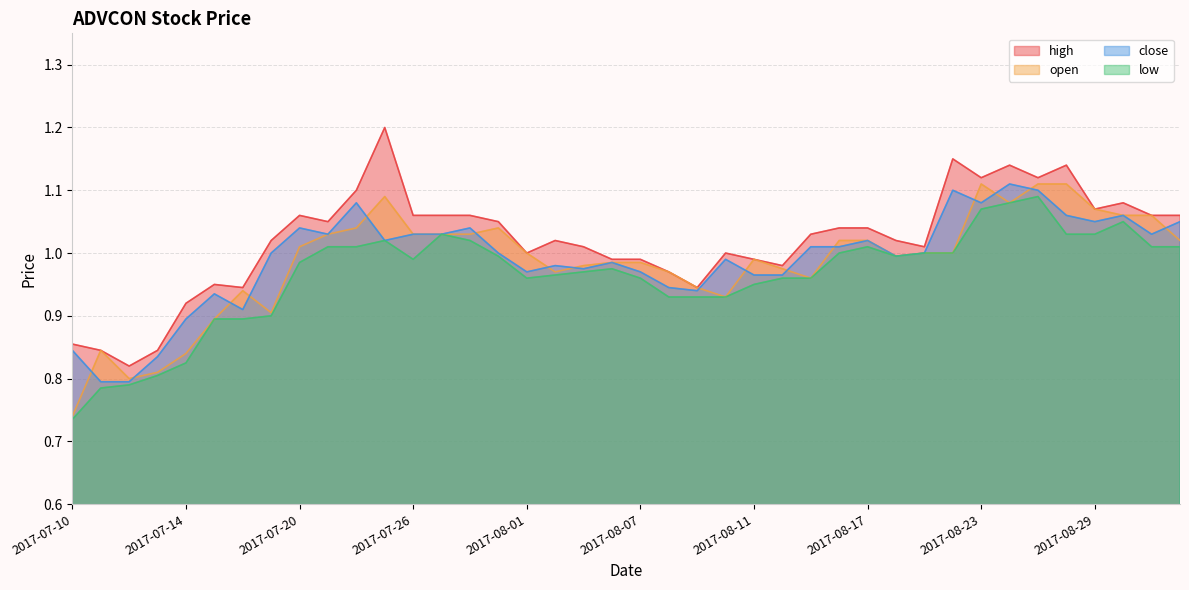

Reading right to left, transcribe all the data shown in this chart.

open: 1.0	1.1	1.1	1.1	1.1	1.1	1.1	1.1	1.0	1.0	1.0	1.0	1.0	1.0	1.0	1.0	0.9	0.9	1.0	1.0	1.0	1.0	1.0	1.0	1.0	1.0	1.0	1.0	1.1	1.0	1.0	1.0	0.9	0.9	0.9	0.8	0.8	0.8	0.8	0.7
high: 1.1	1.1	1.1	1.1	1.1	1.1	1.1	1.1	1.1	1.0	1.0	1.0	1.0	1.0	1.0	1.0	1.0	0.9	1.0	1.0	1.0	1.0	1.0	1.0	1.1	1.1	1.1	1.1	1.2	1.1	1.1	1.1	1.0	0.9	0.9	0.9	0.8	0.8	0.8	0.9
low: 1.0	1.0	1.1	1.0	1.0	1.1	1.1	1.1	1.0	1.0	1.0	1.0	1.0	1.0	1.0	0.9	0.9	0.9	0.9	1.0	1.0	1.0	1.0	1.0	1.0	1.0	1.0	1.0	1.0	1.0	1.0	1.0	0.9	0.9	0.9	0.8	0.8	0.8	0.8	0.7
close: 1.1	1.0	1.1	1.1	1.1	1.1	1.1	1.1	1.1	1.0	1.0	1.0	1.0	1.0	1.0	1.0	1.0	0.9	0.9	1.0	1.0	1.0	1.0	1.0	1.0	1.0	1.0	1.0	1.0	1.1	1.0	1.0	1.0	0.9	0.9	0.9	0.8	0.8	0.8	0.8